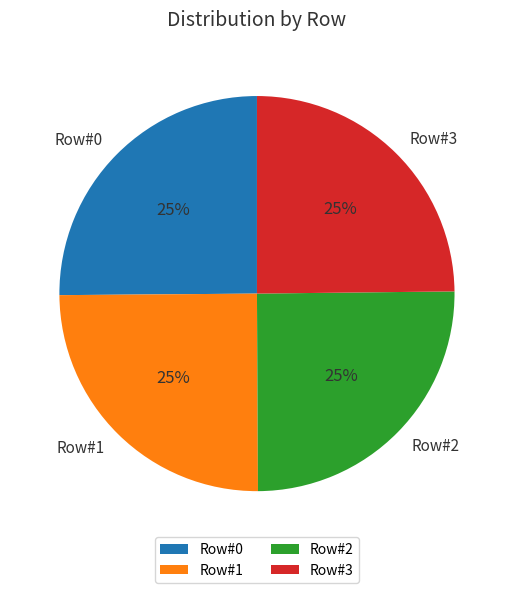

The Row#1 slice represents 25% of the pie. True or false?

True